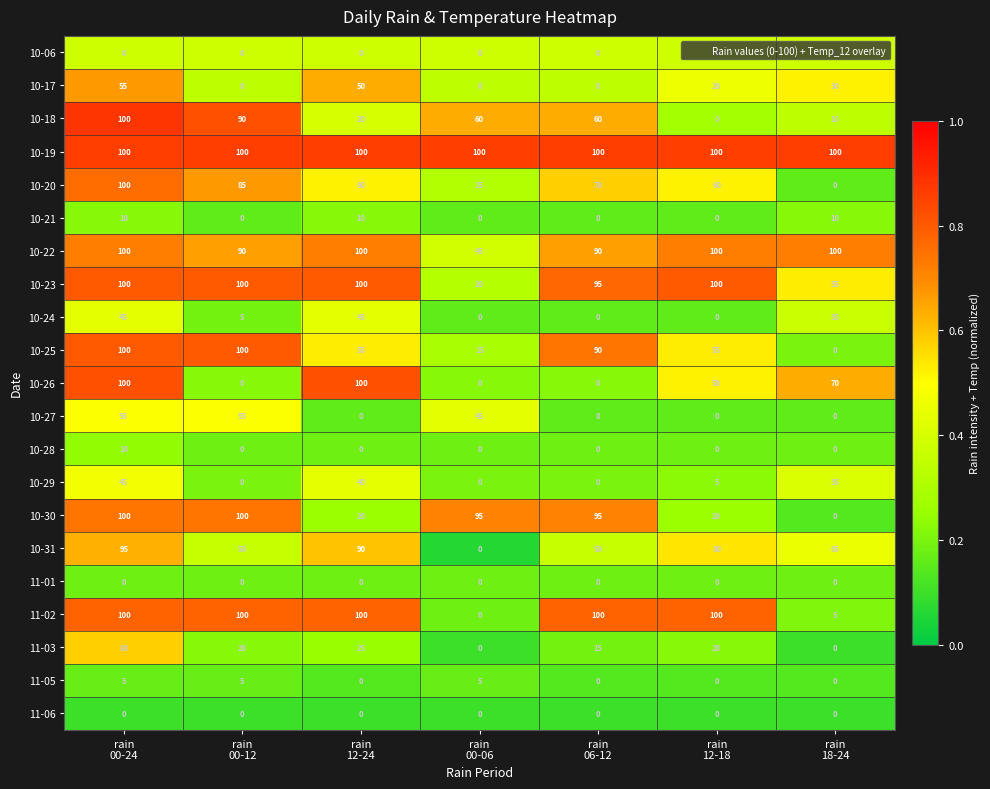

At how many categories does at least one series exceed 0?

7